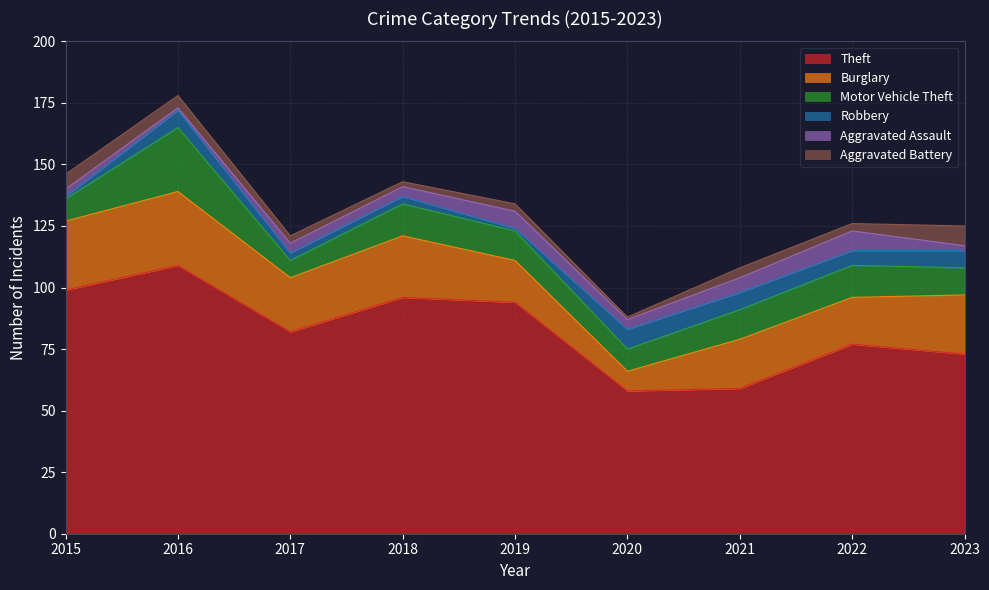

What is the difference between the Burglary values at 2021 and 2019?

3